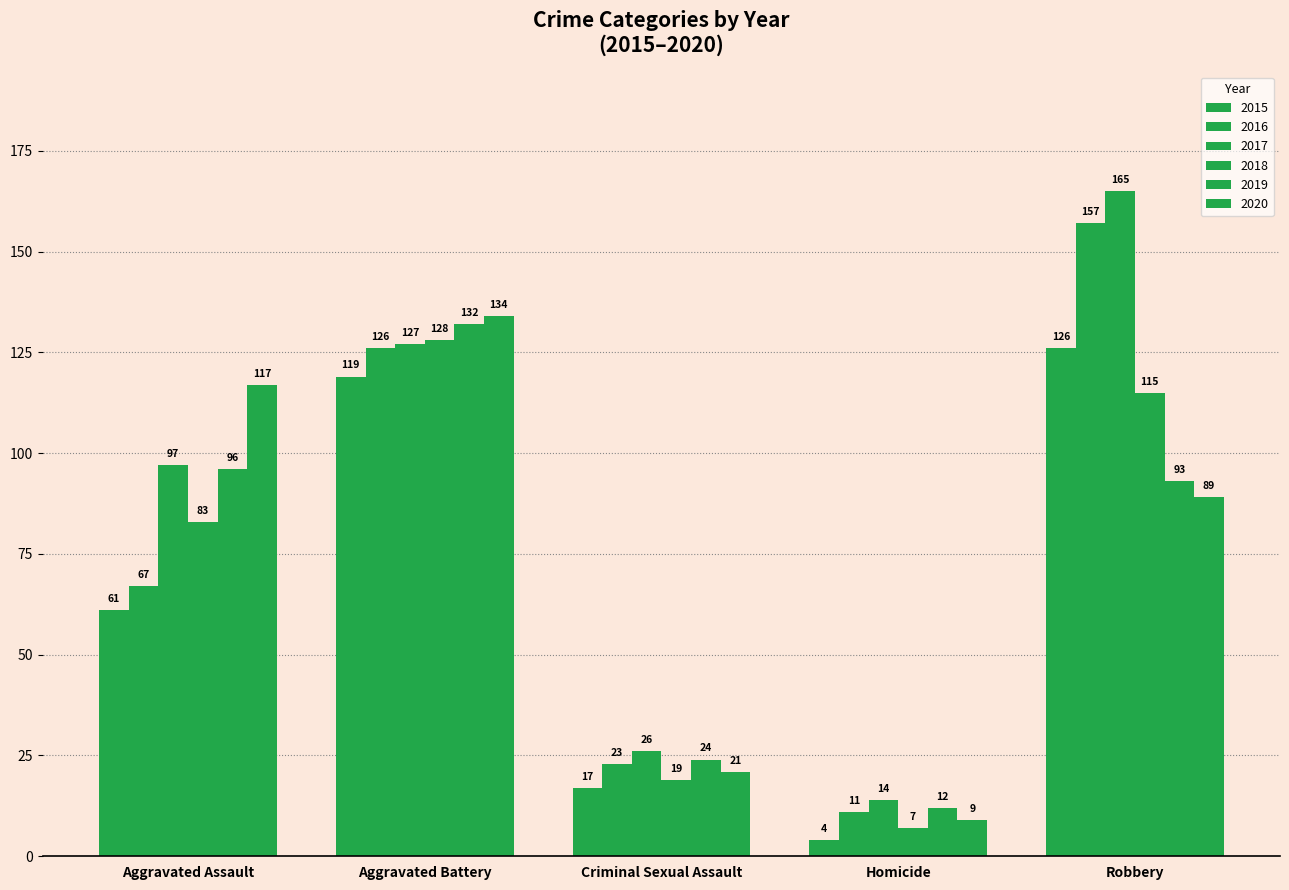

How many bars are there in each group?

6